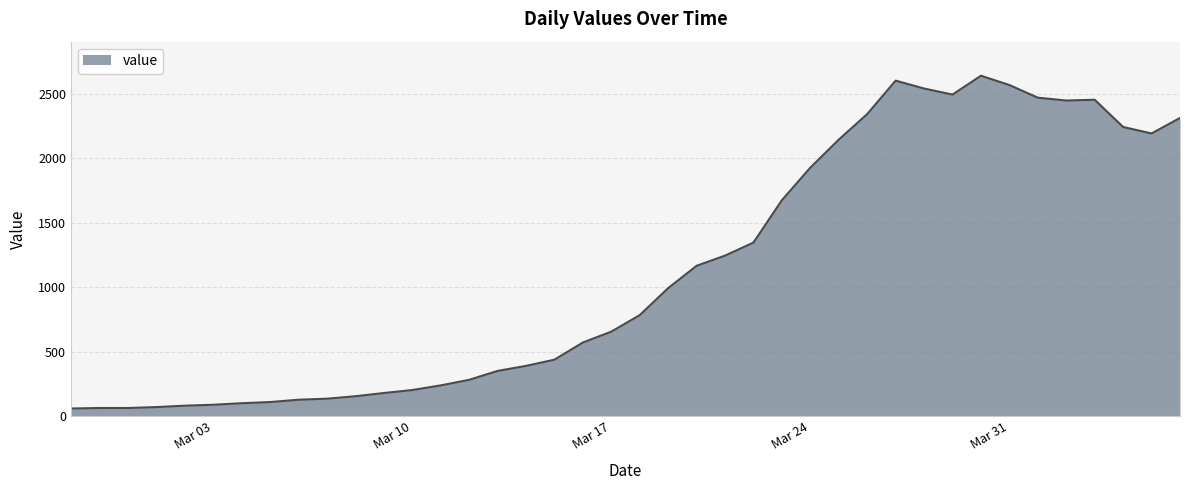

How many lines are shown in the chart?

1